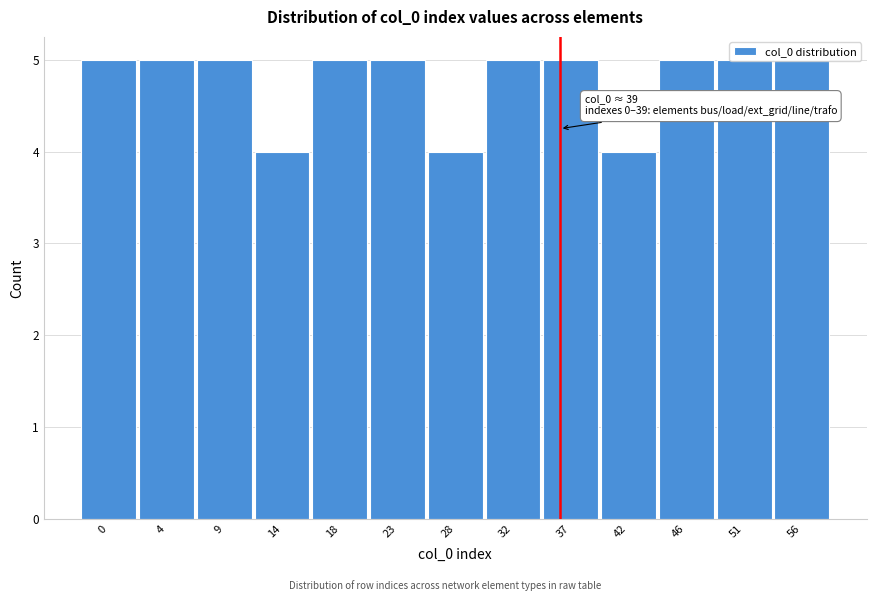

What is the sum of all values?

62